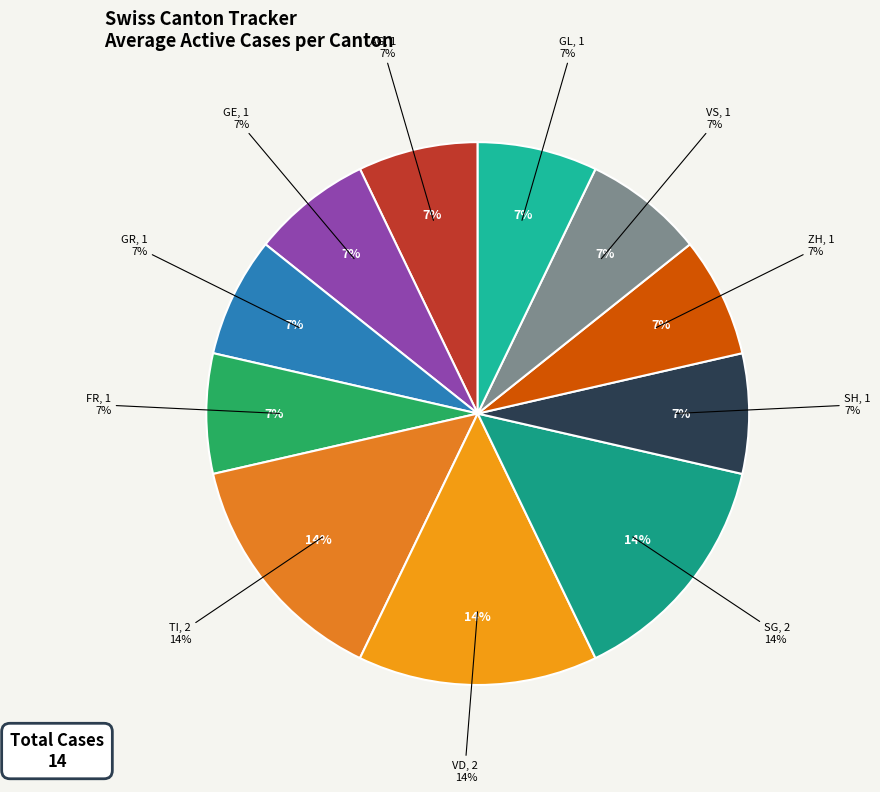

How much of the chart is everything except GR?

92.9%